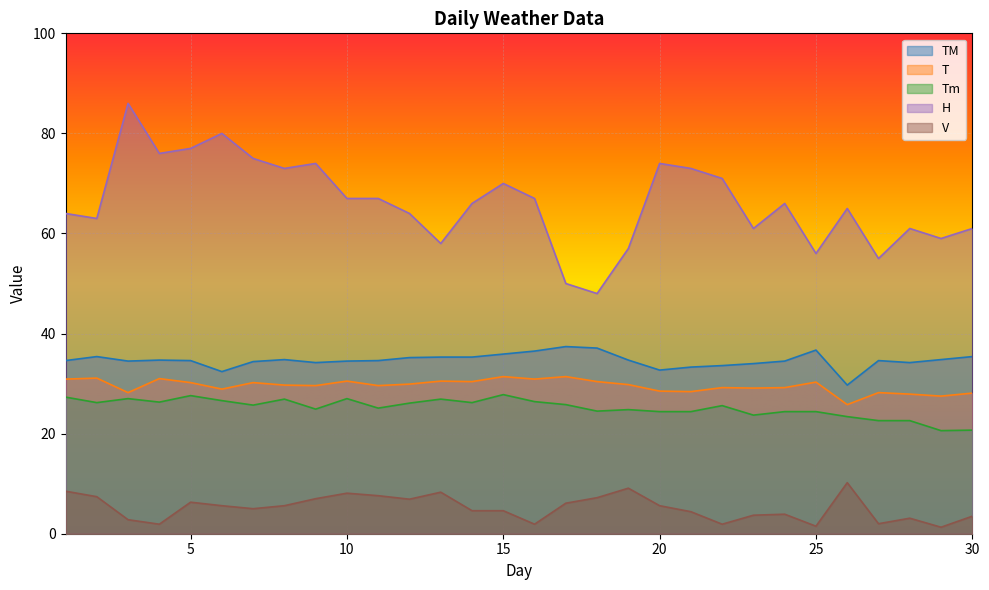

True or false: V and T intersect in this chart.

False